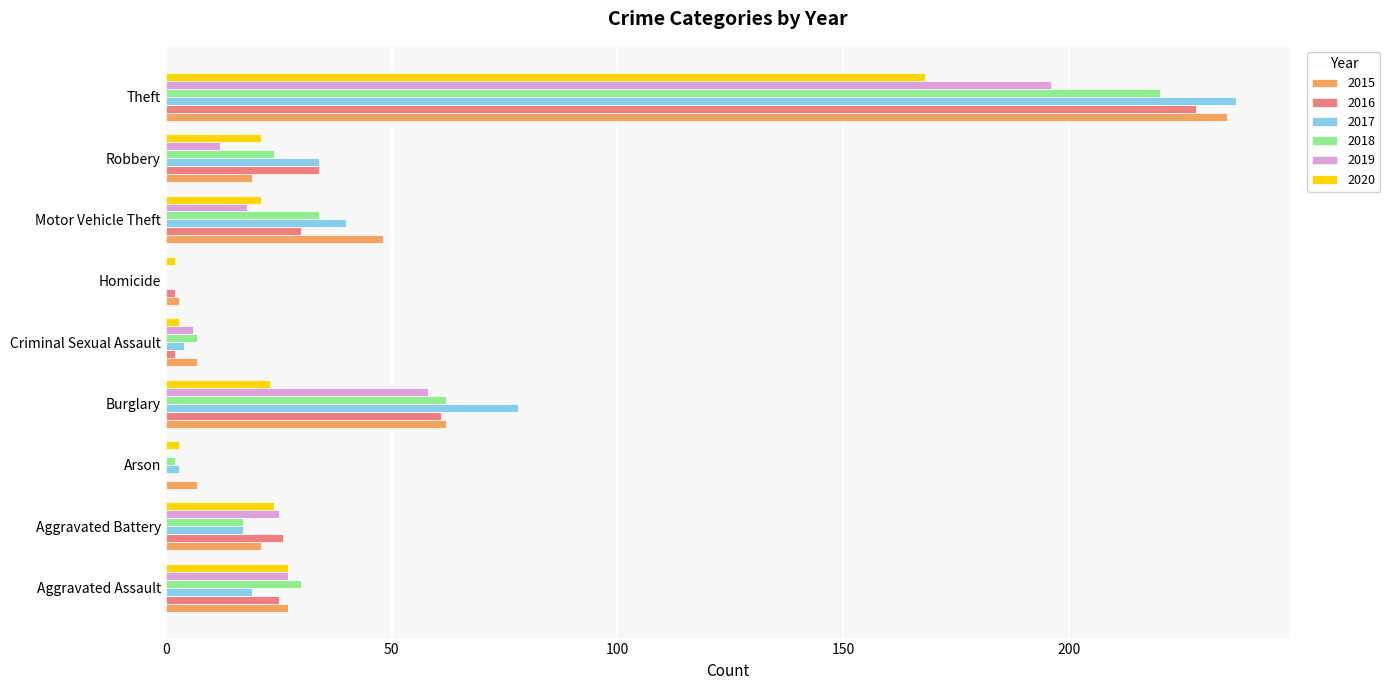

Is the value of 2018 at Aggravated Assault greater than the value of 2020 at Burglary?

Yes